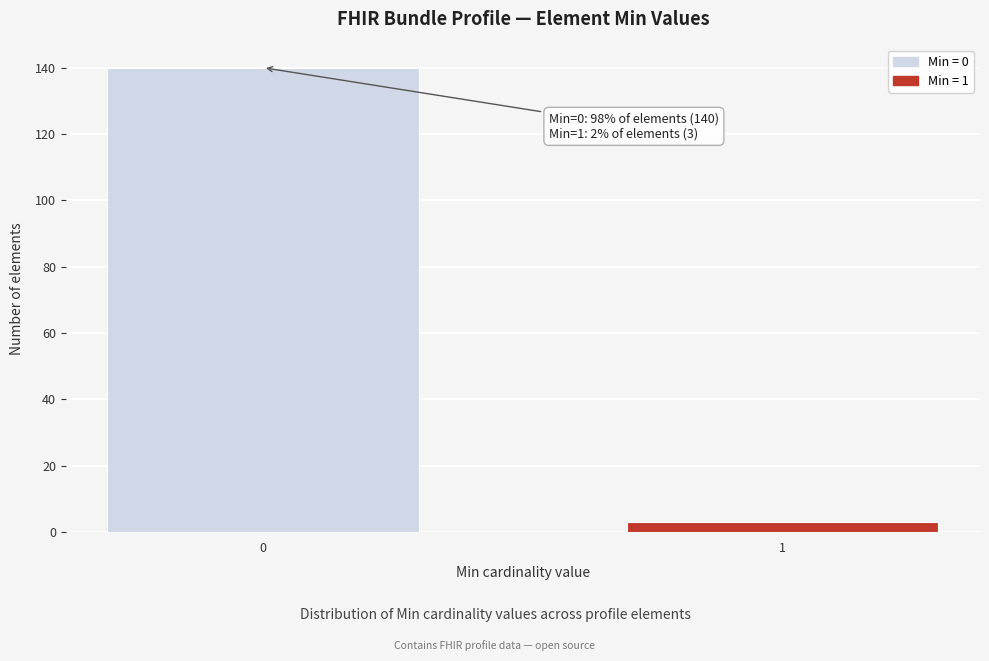

Reading left to right, what are all the values shown in this chart?

0=140	1=3